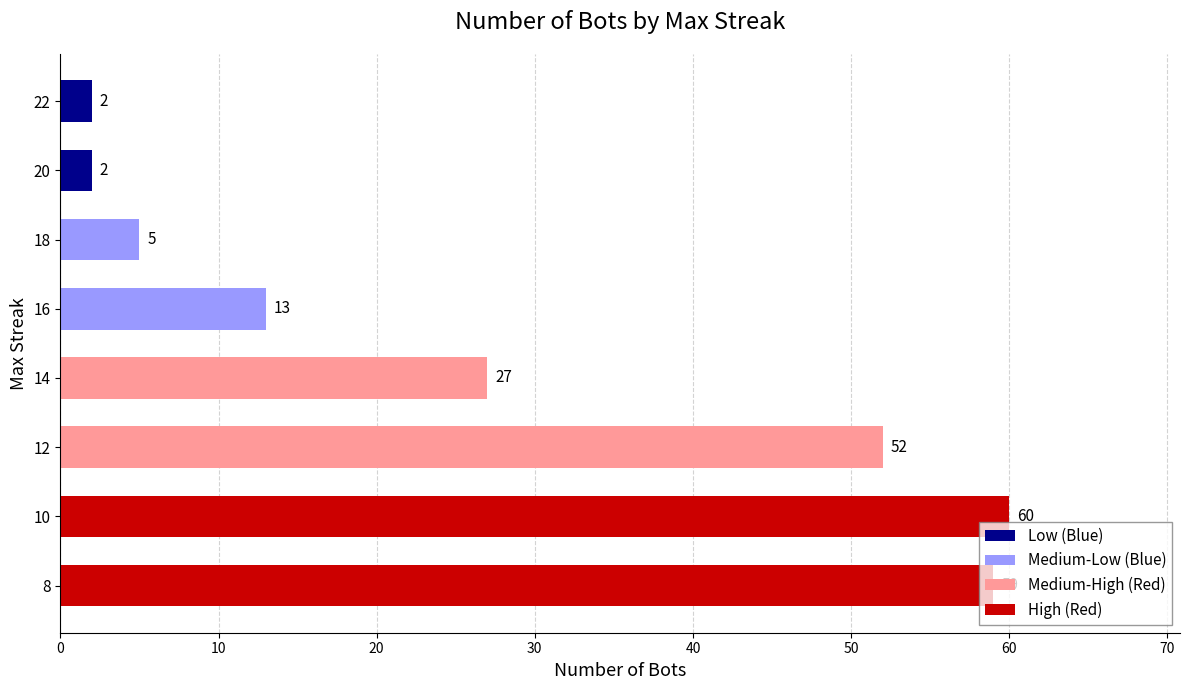

What is the difference between the maximum and minimum values?

58